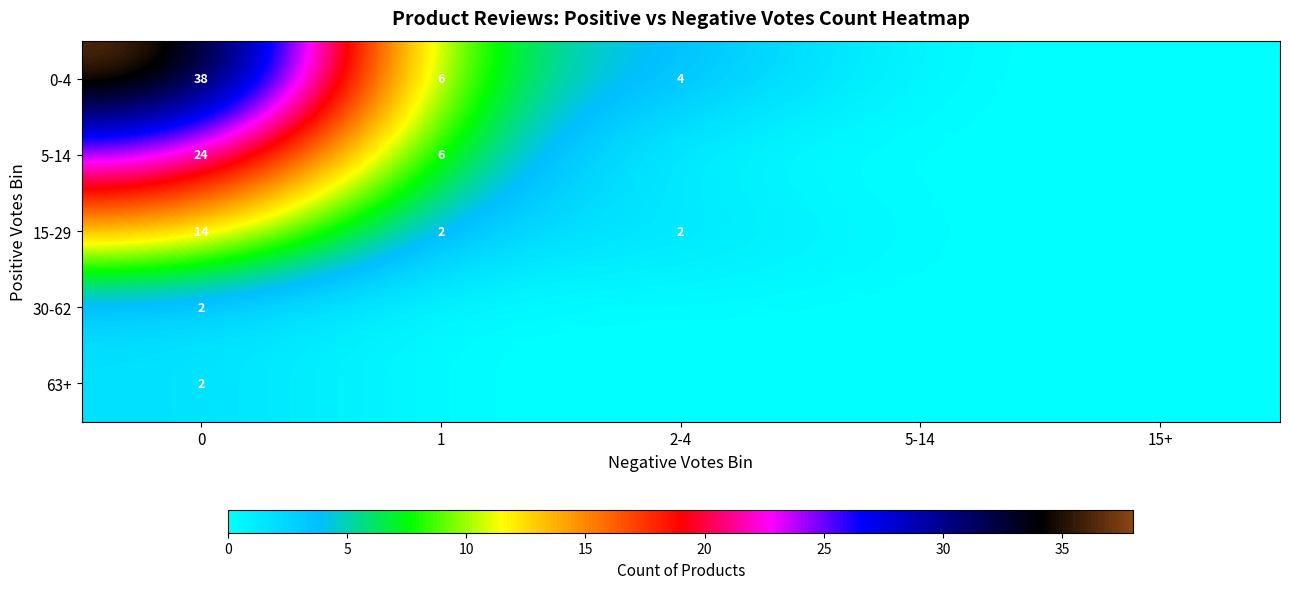

How many positive values does the 30-62 series have?

1